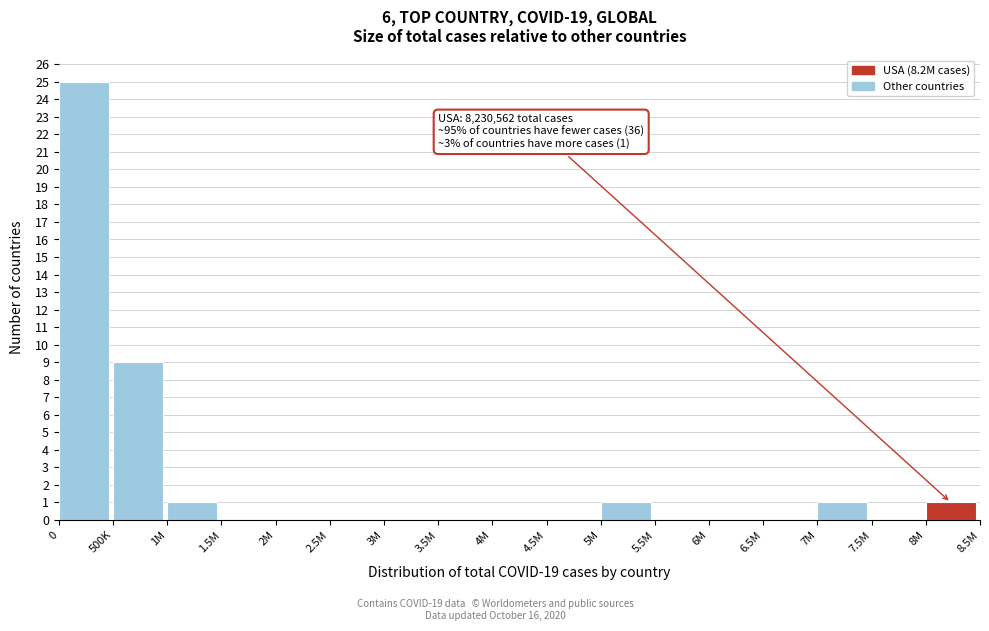

Reading left to right, what are all the values shown in this chart?

0=25	500K=9	1M=1	1.5M=0	2M=0	2.5M=0	3M=0	3.5M=0	4M=0	4.5M=0	5M=1	5.5M=0	6M=0	6.5M=0	7M=1	7.5M=0	8M=1